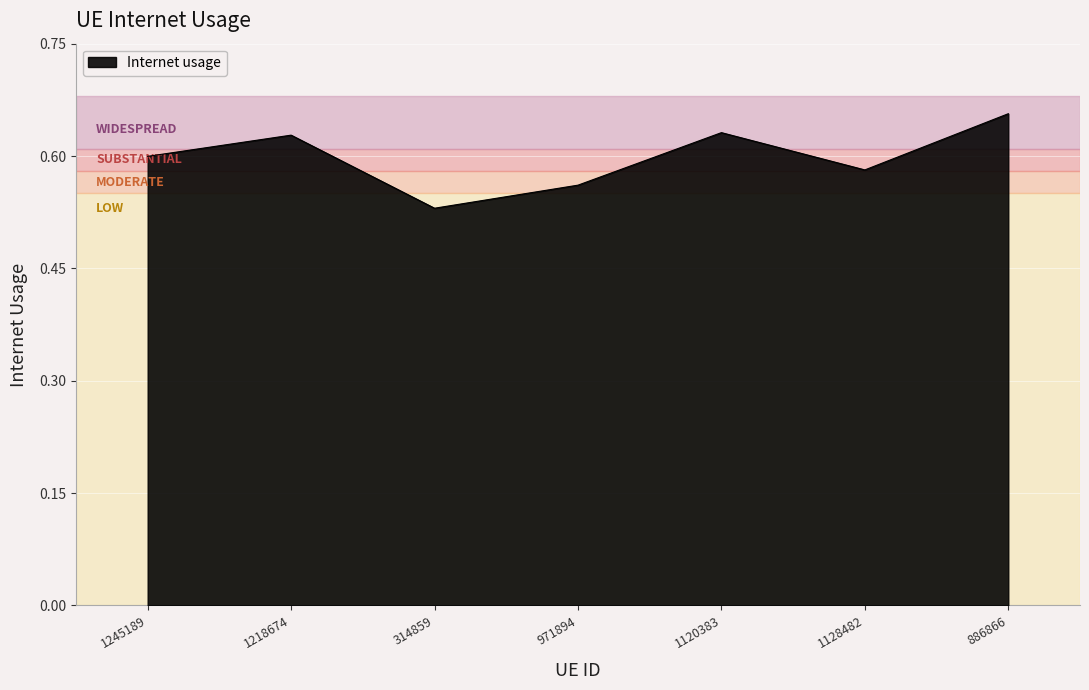

What position from the left is 971894?

4